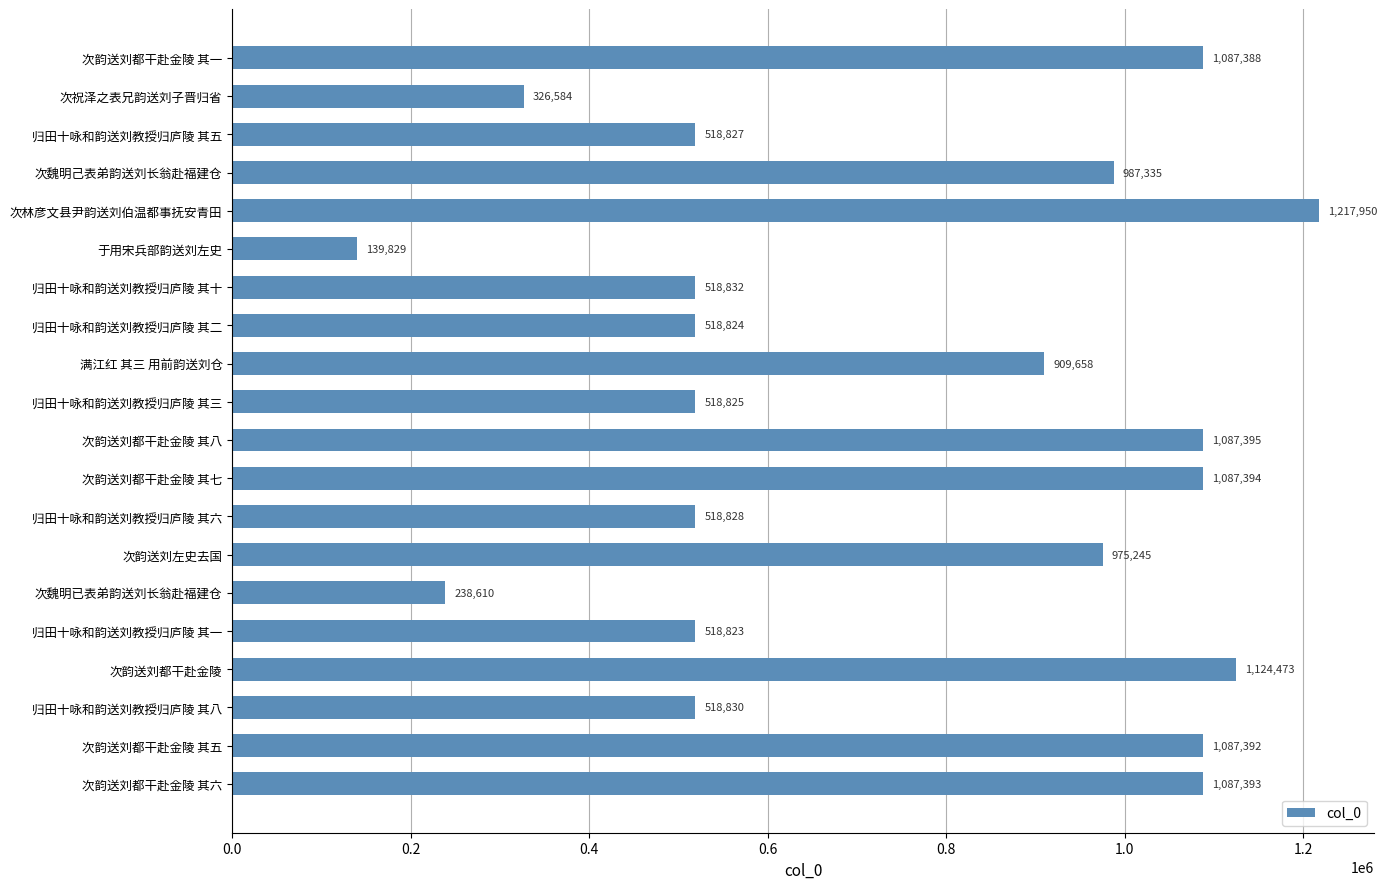

Is it true that the value at 归田十咏和韵送刘教授归庐陵 其八 is 518830?

True